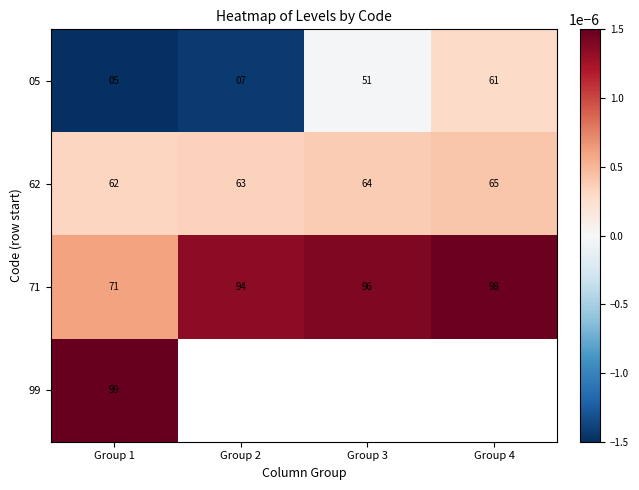

The 05 series shows 5.0 at Group 1. True or false?

True